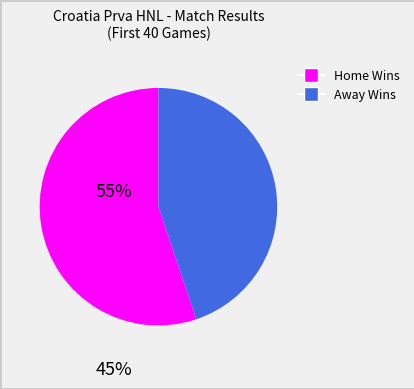

True or false: Home accounts for 60% of the total.

False